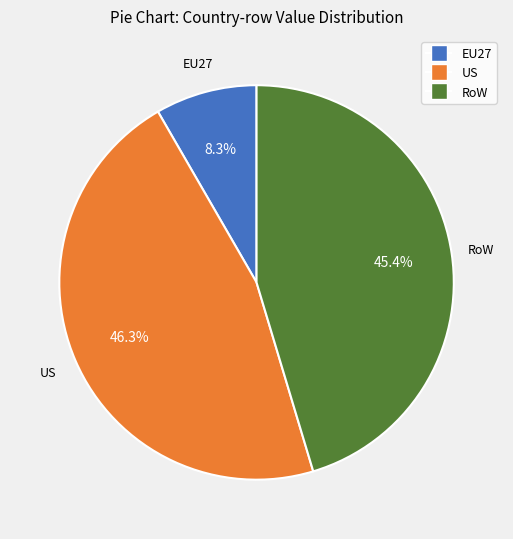

Do EU27 and US together represent more than half of the pie?

Yes